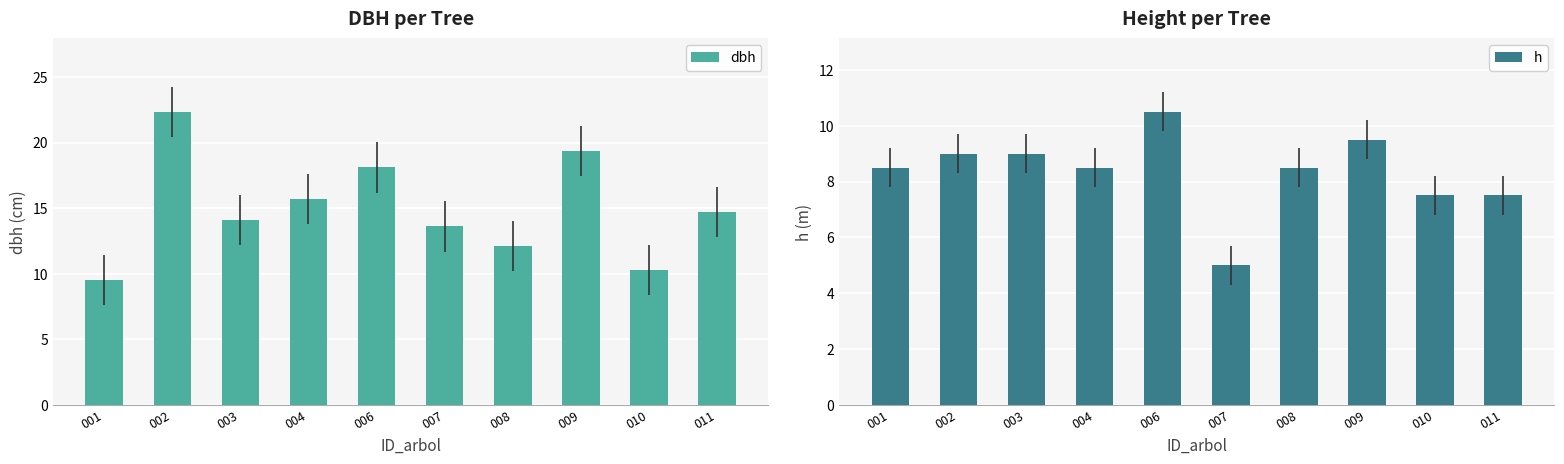

True or false: dbh has a value of 9.5 at 001.

True